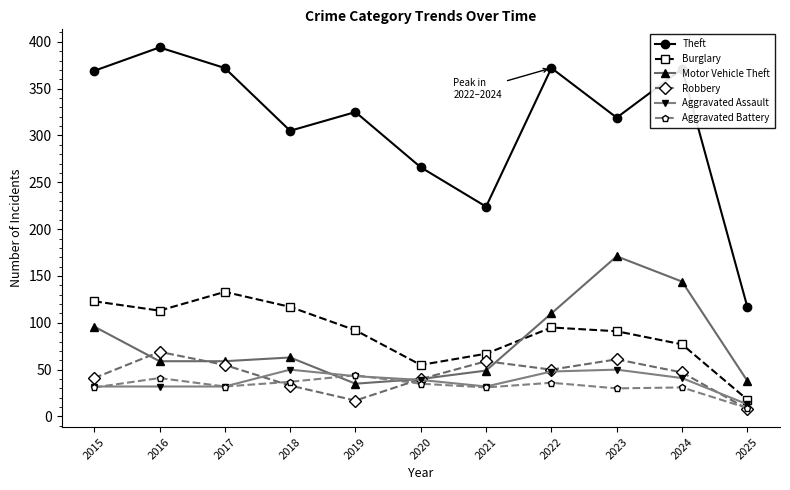

At how many categories does at least one series exceed 175?

10